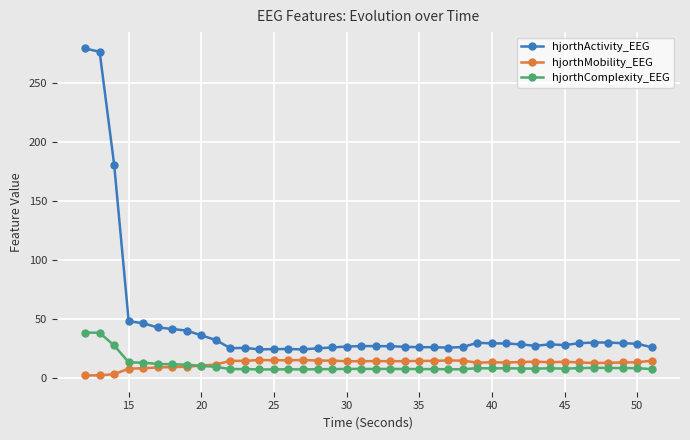

What is the minimum value for hjorthActivity_EEG?

24.2